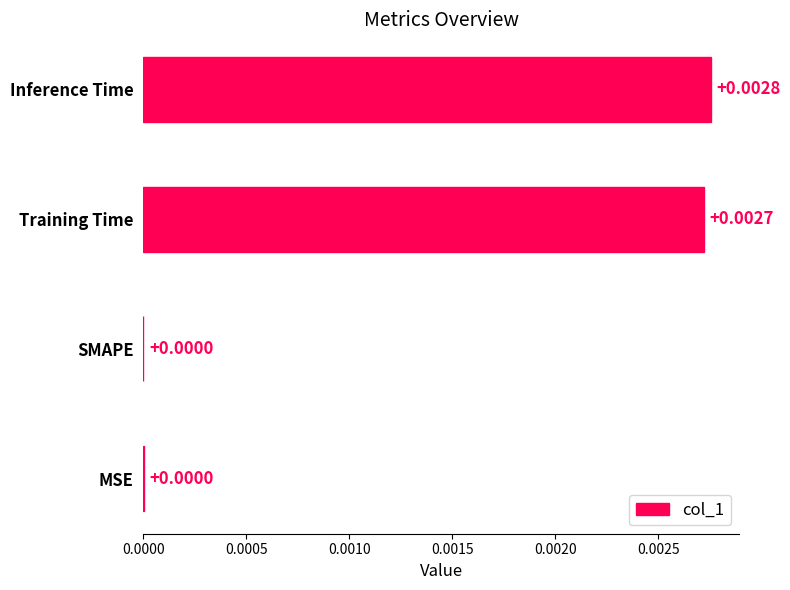

Which label corresponds to the largest value in the chart?

Inference Time